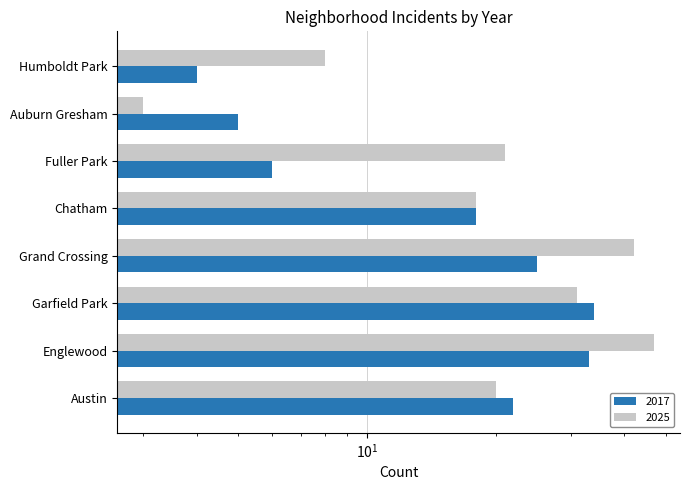

What is the value of the 2017 bar at the 2nd from the left?

33